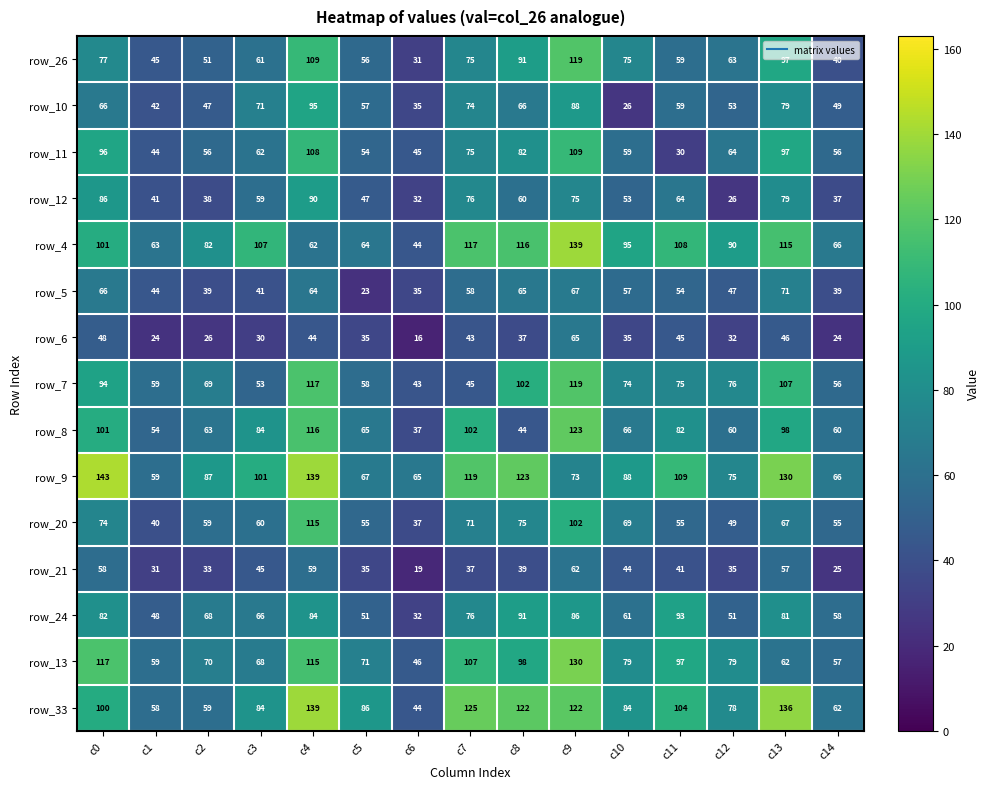

Between c3 and c14, which series saw the biggest shift?

row_4